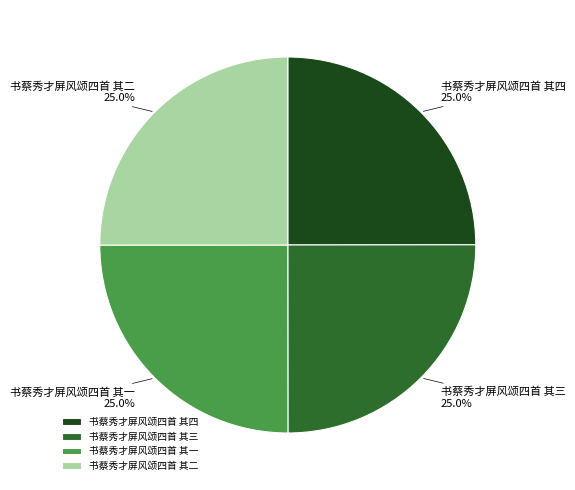

Count the number of slices in the pie.

4